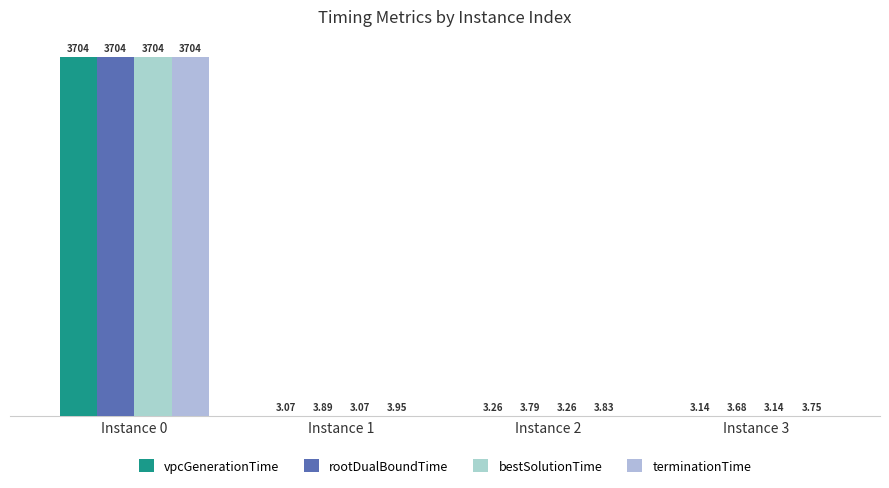

Are the bars grouped side by side (vs. stacked)?

Yes